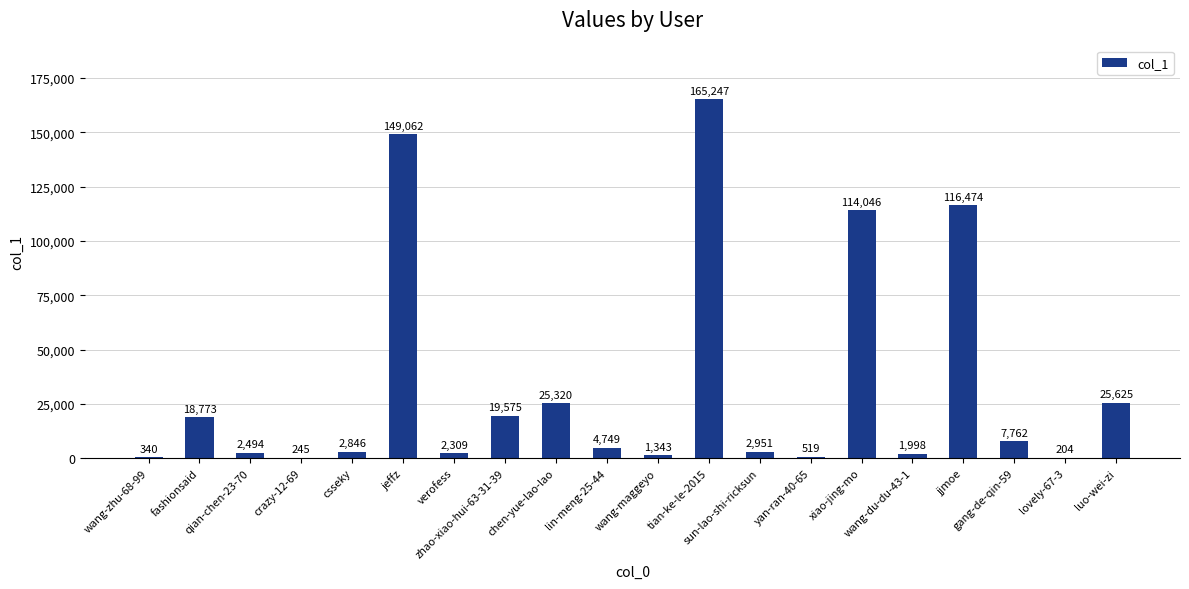

At which category does the chart reach its peak across all series?

tian-ke-le-2015